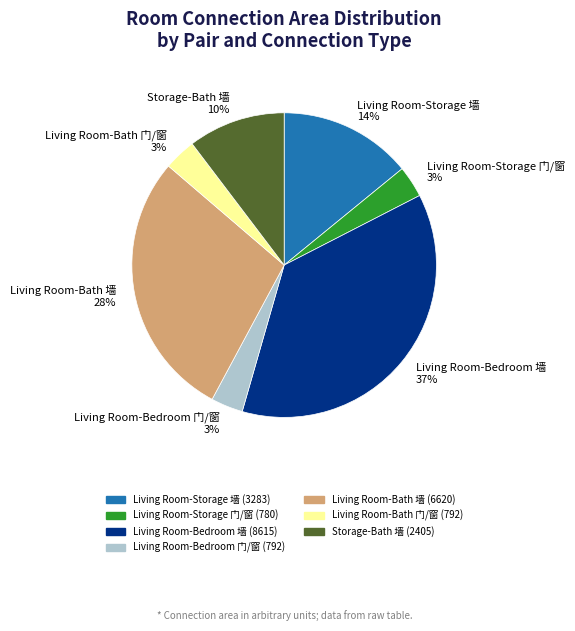

Do Living Room-Storage 门/窗 and Storage-Bath 墙 together represent more than half of the pie?

No